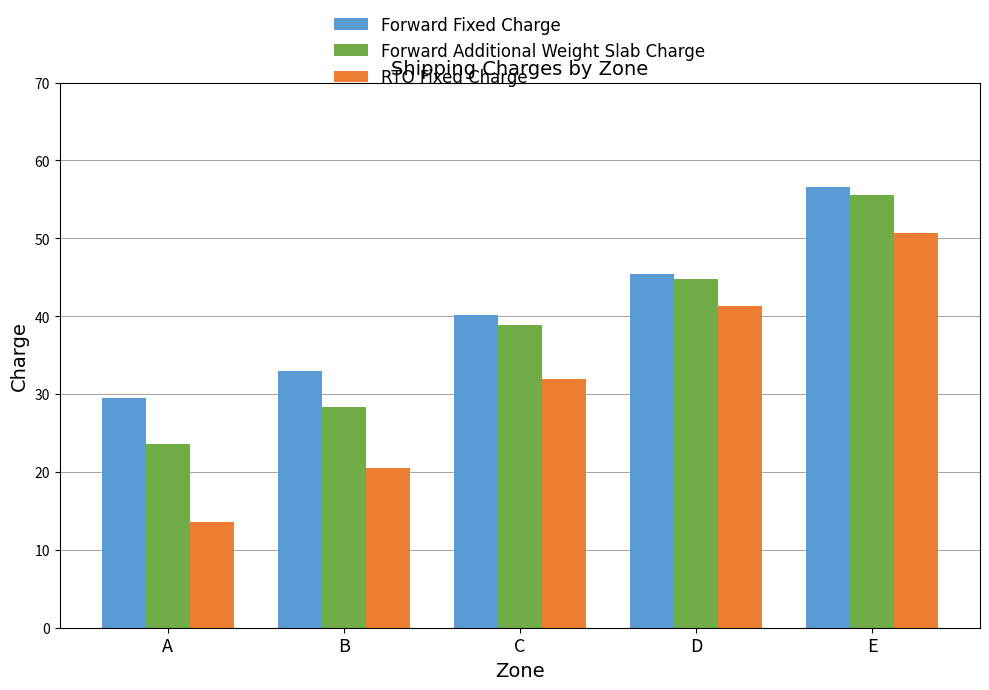

Rank the series by their average value, from highest to lowest.

Forward Fixed Charge, Forward Additional Weight Slab Charge, RTO Fixed Charge